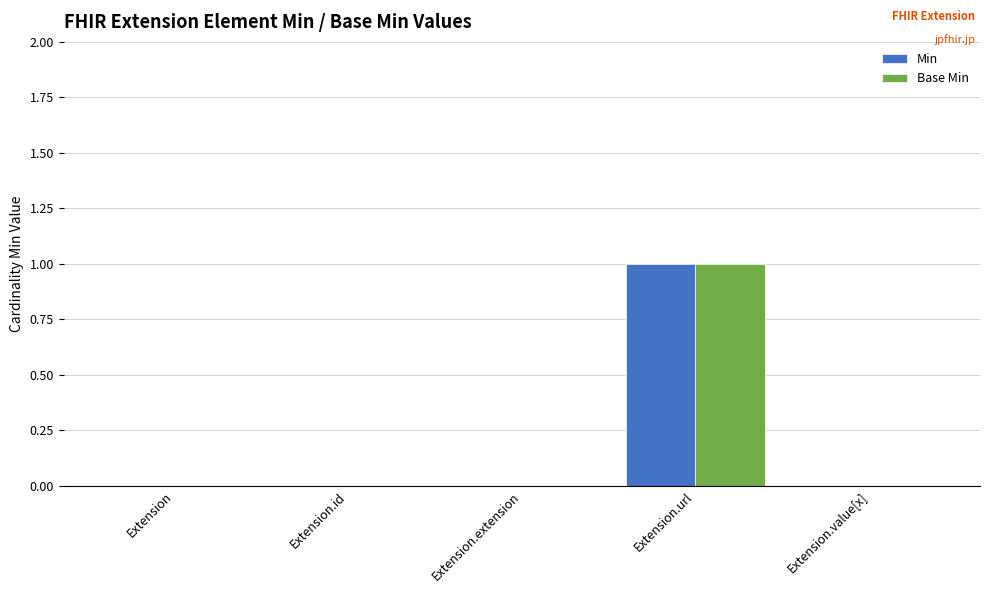

What is the approximate value of Base Min at Extension.url?

1